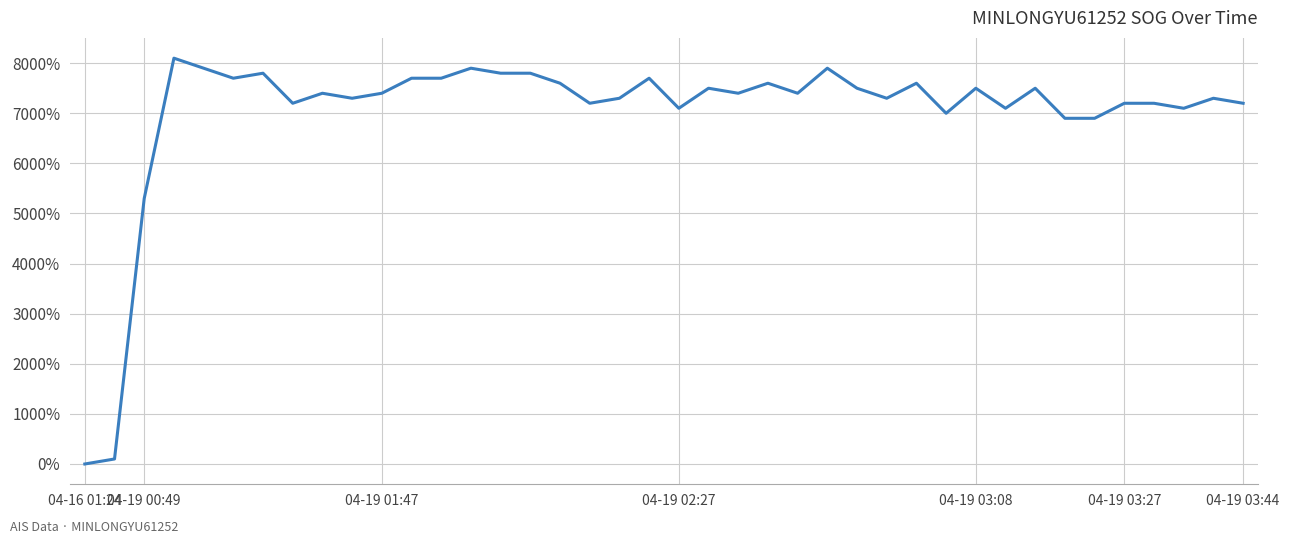

What is the difference between the maximum and minimum values?

8100.0